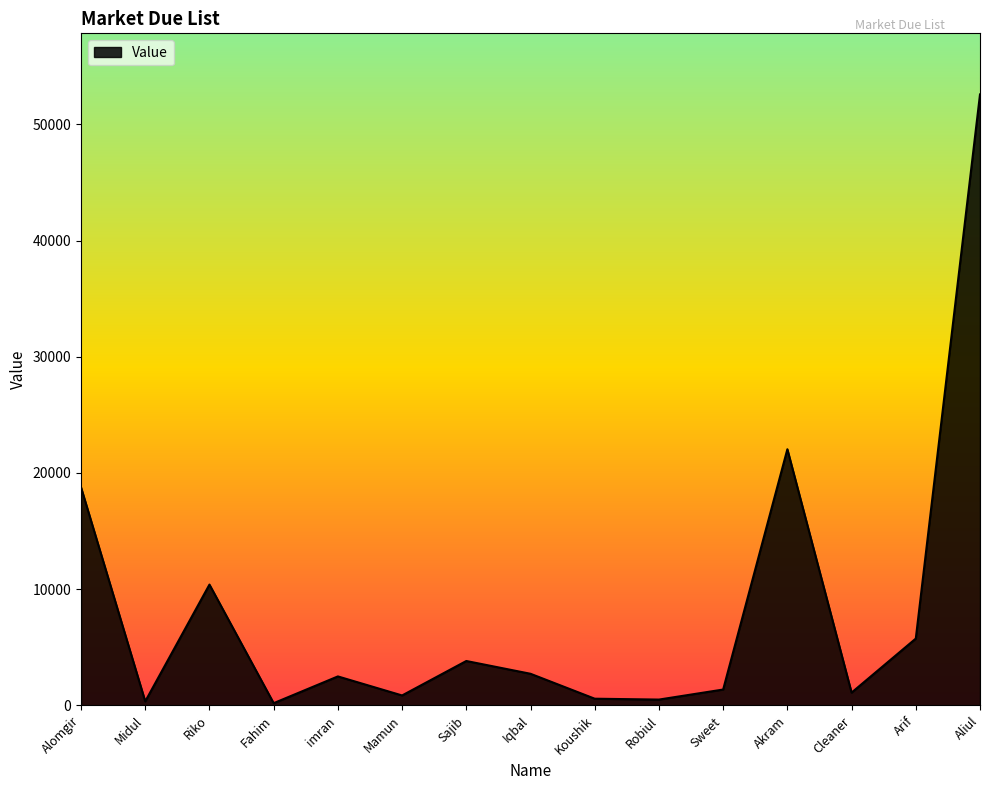

What is the difference between the maximum and minimum values?

52385